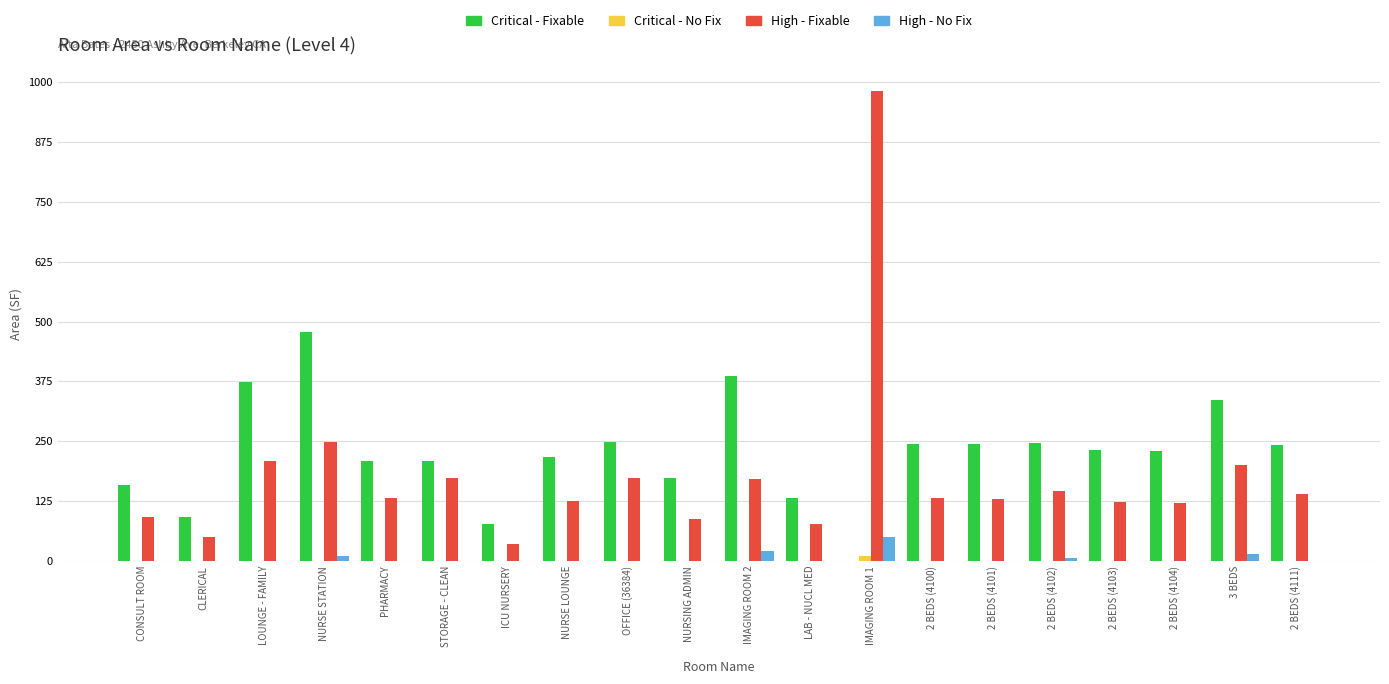

True or false: High - No Fix has a value of 0 at STORAGE - CLEAN.

True